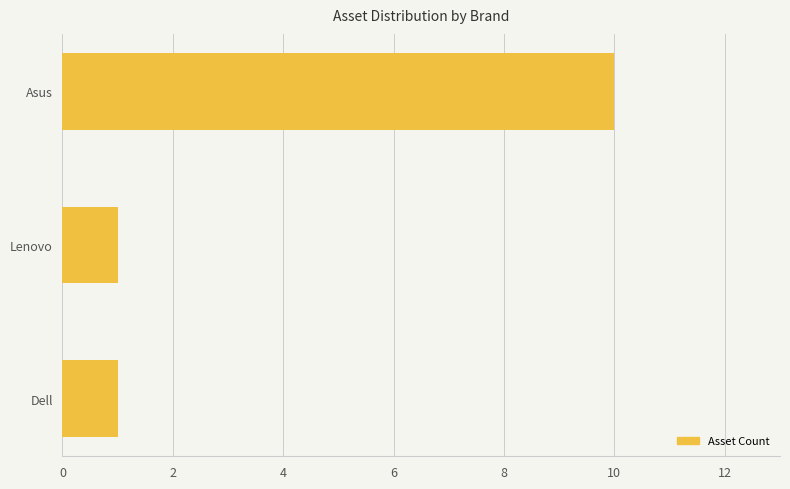

At which category does the chart reach its peak across all series?

Asus